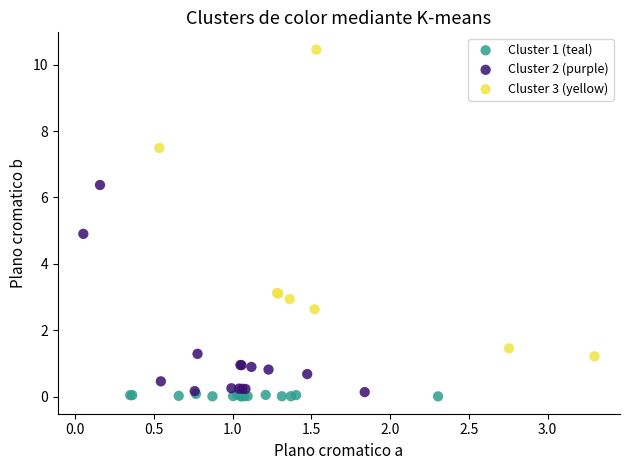

Which series contains the highest Y value?

Cluster 3 (yellow)